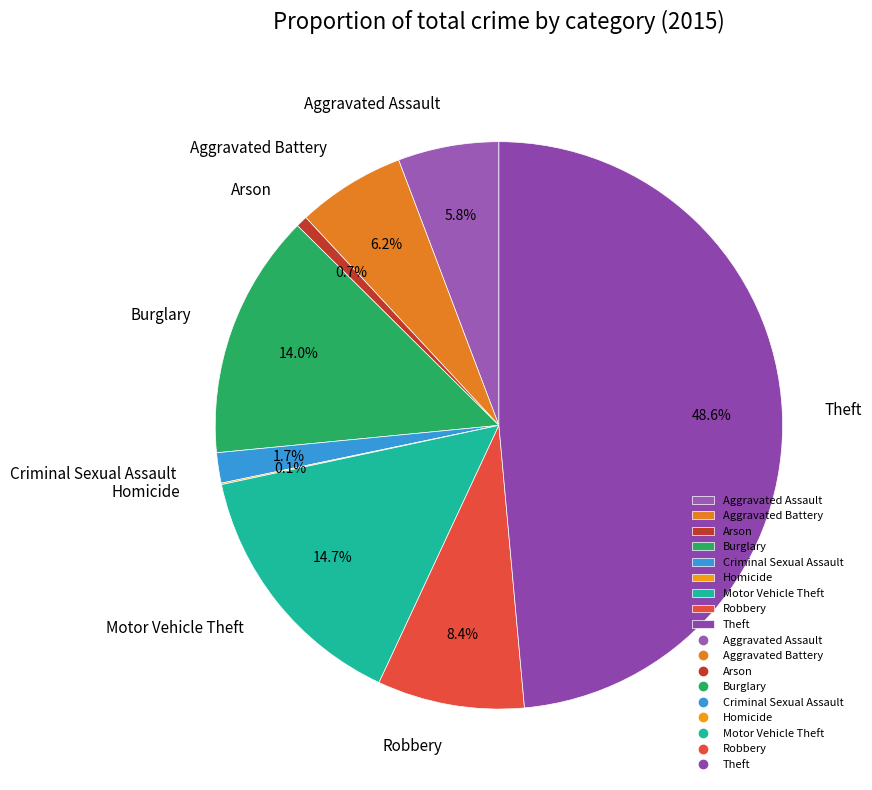

What percentage is the Robbery slice, to the nearest percent?

8%